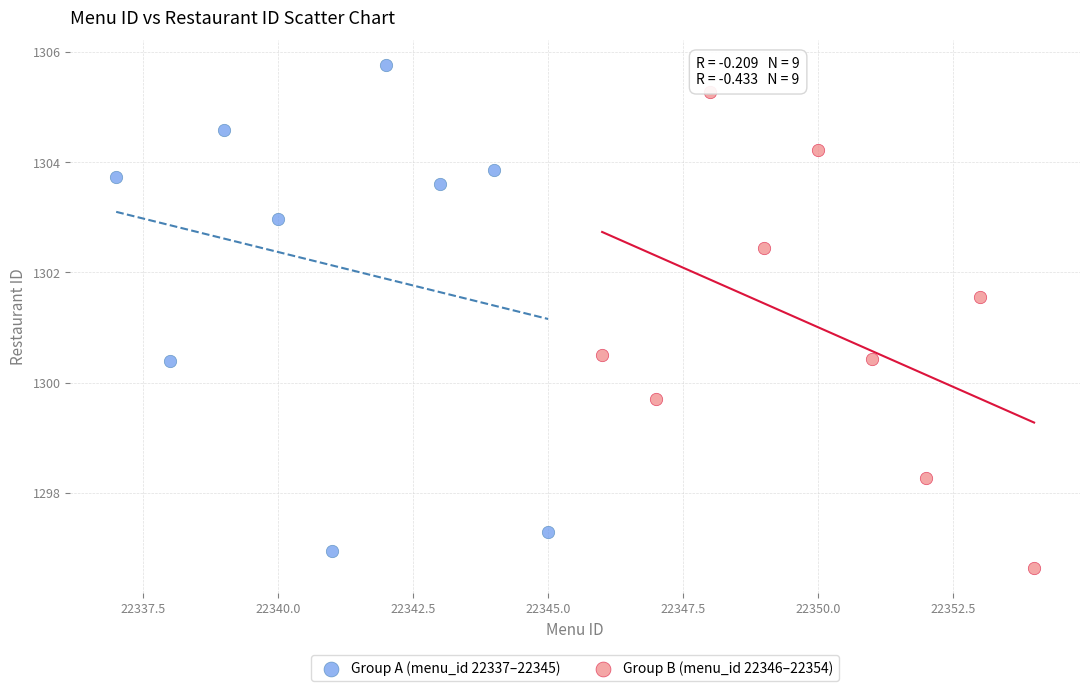

Which series reaches the maximum Y coordinate?

Group A (menu_id 22337–22345)